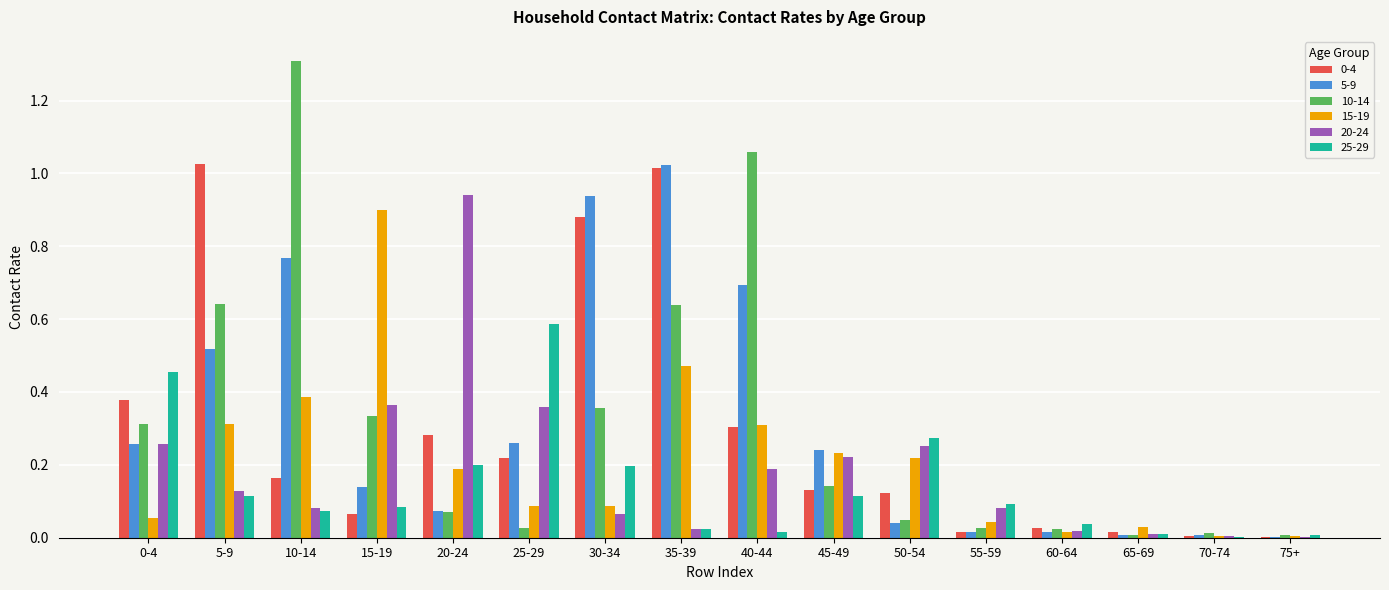

Are the bars horizontal?

No